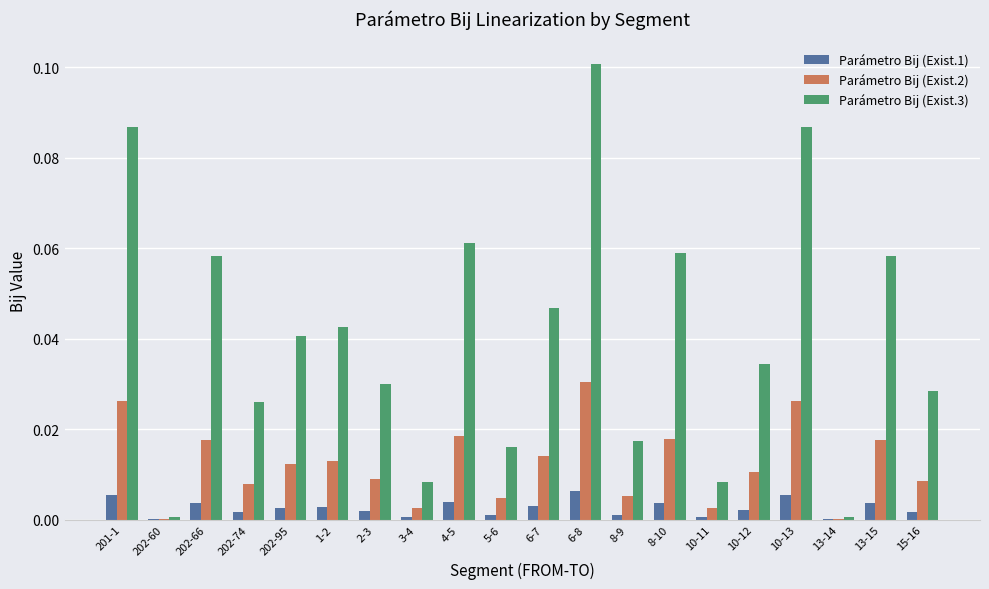

Between 1-2 and 13-15, which series saw the biggest shift?

Parámetro Bij (Exist.3)